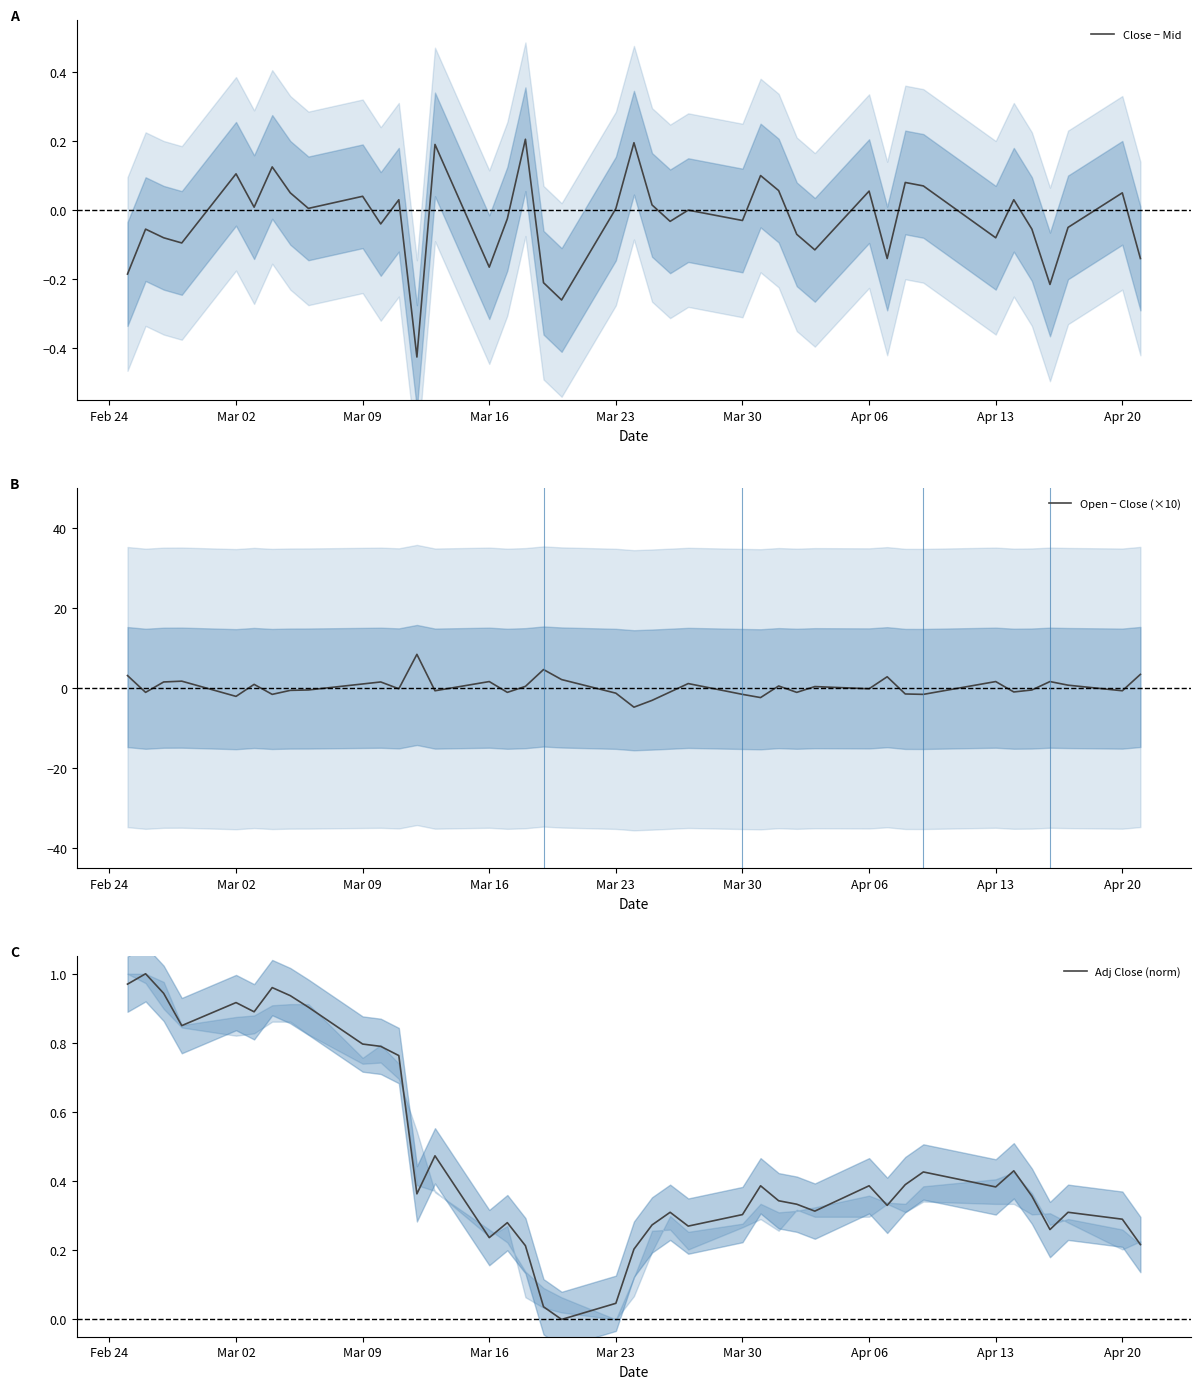

How many times do Open − Close (×10) and Close − Mid cross each other?

26